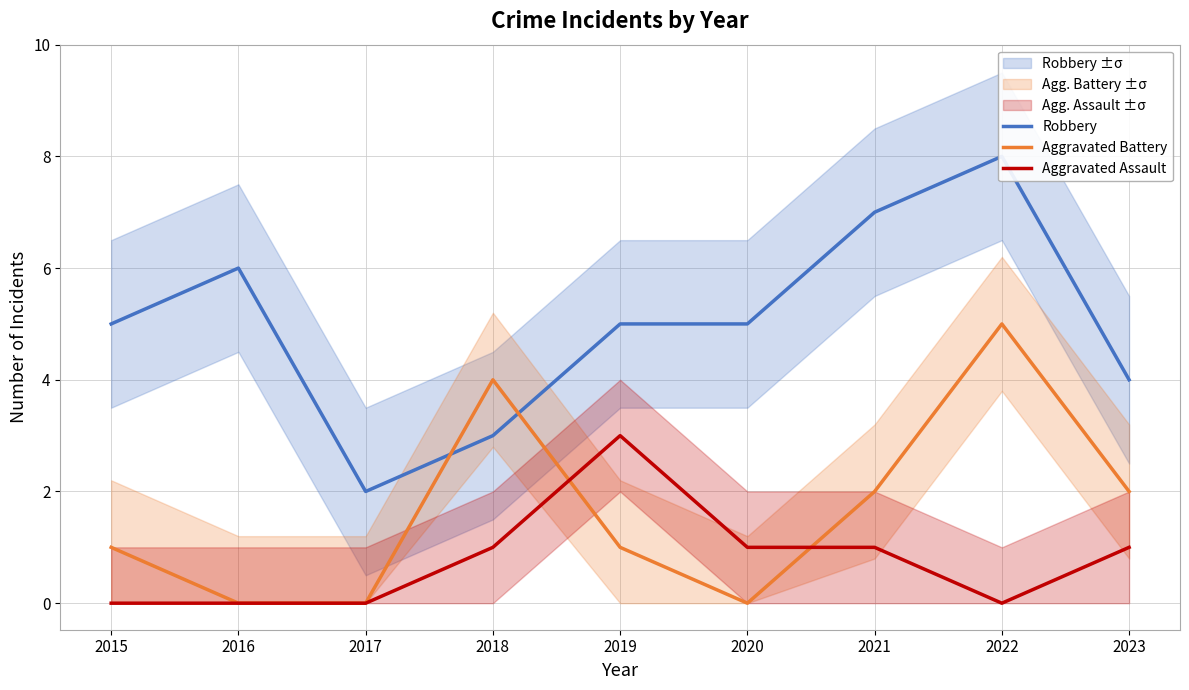

Reading right to left, what are all the values shown in this chart?

Robbery: 2023=4	2022=8	2021=7	2020=5	2019=5	2018=3	2017=2	2016=6	2015=5
Aggravated Battery: 2023=2	2022=5	2021=2	2020=0	2019=1	2018=4	2017=0	2016=0	2015=1
Aggravated Assault: 2023=1	2022=0	2021=1	2020=1	2019=3	2018=1	2017=0	2016=0	2015=0